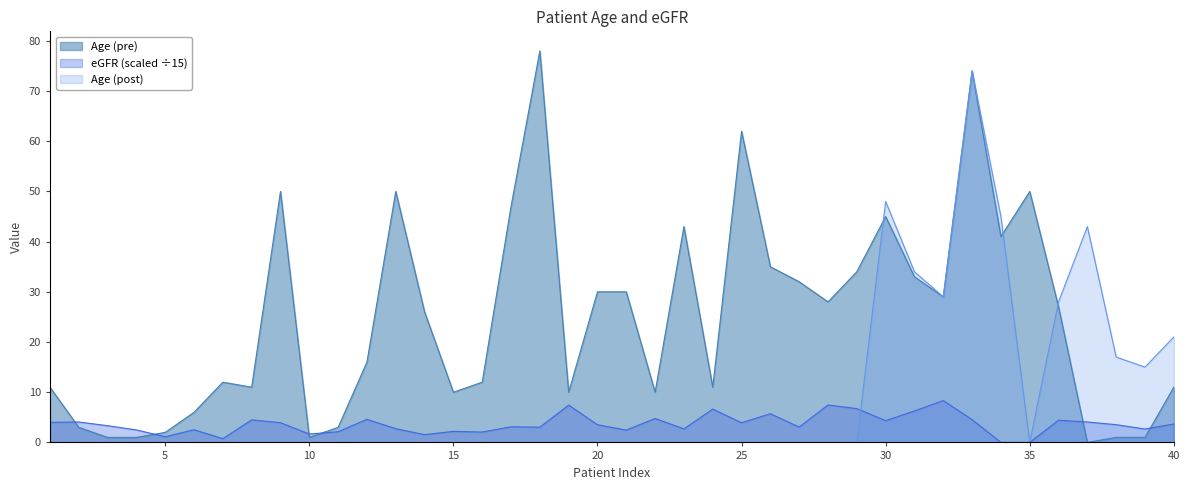

What are all the series names shown in the legend?

Age (pre), eGFR (scaled ÷15), Age (post)